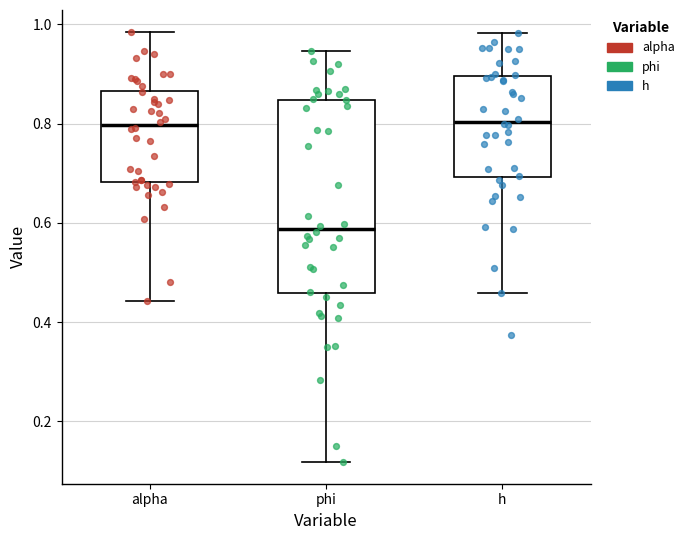

Comparing the boxes themselves (not the whiskers), which one is the tallest?

phi